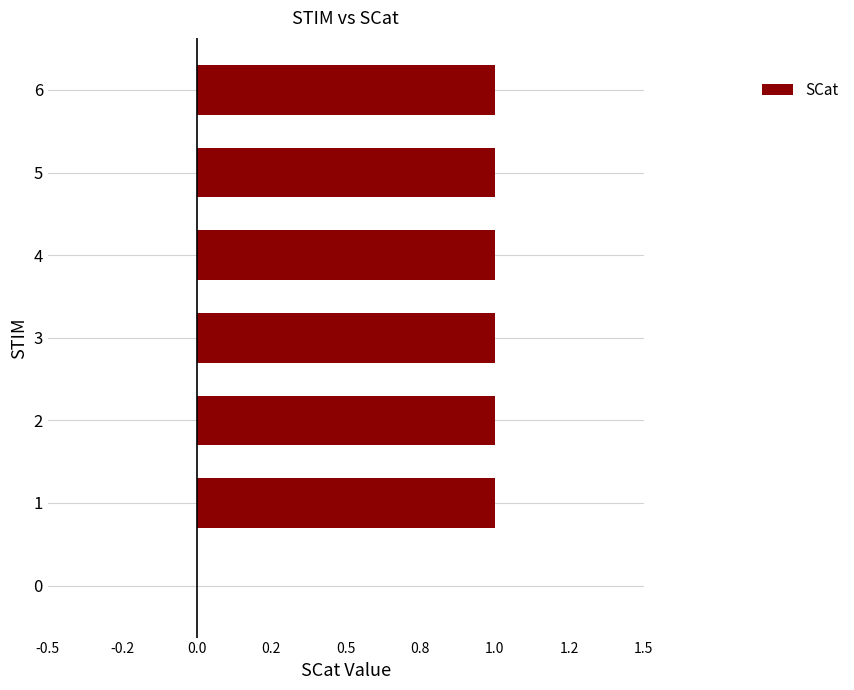

Are the bars horizontal?

Yes